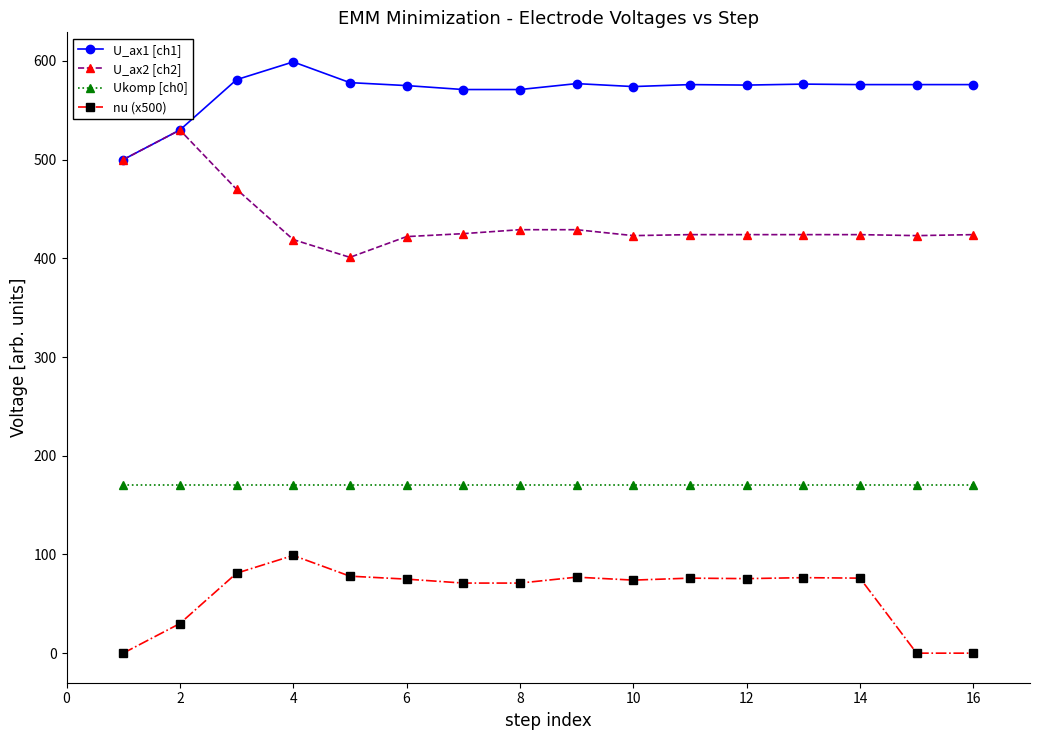

What is the maximum value shown in the chart?

599.0